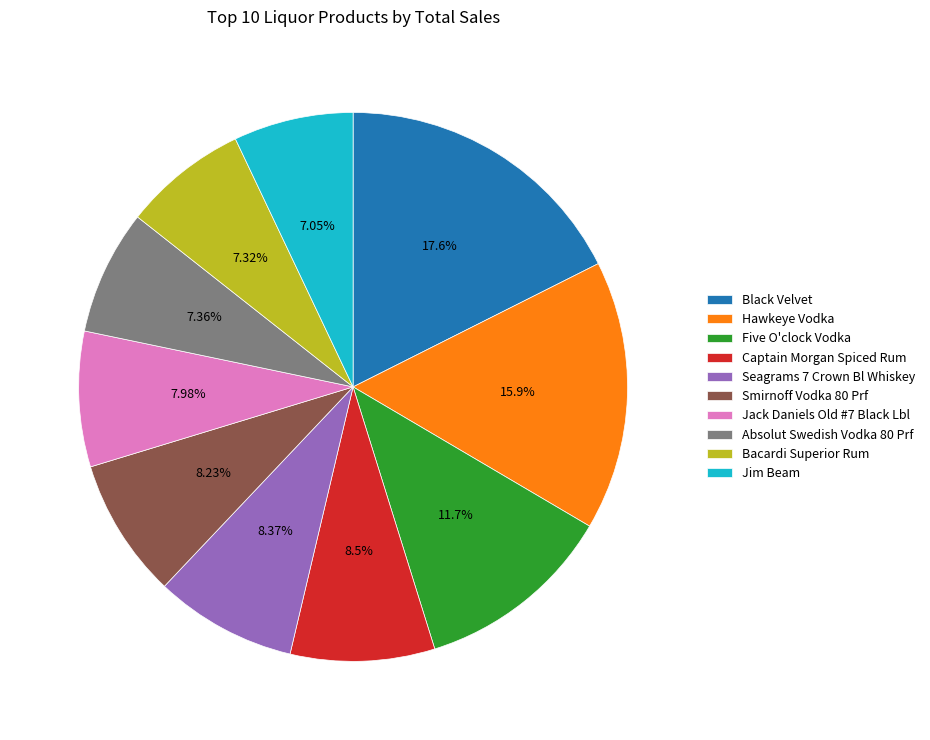

What percentage is the Smirnoff Vodka 80 Prf slice, to the nearest percent?

8%